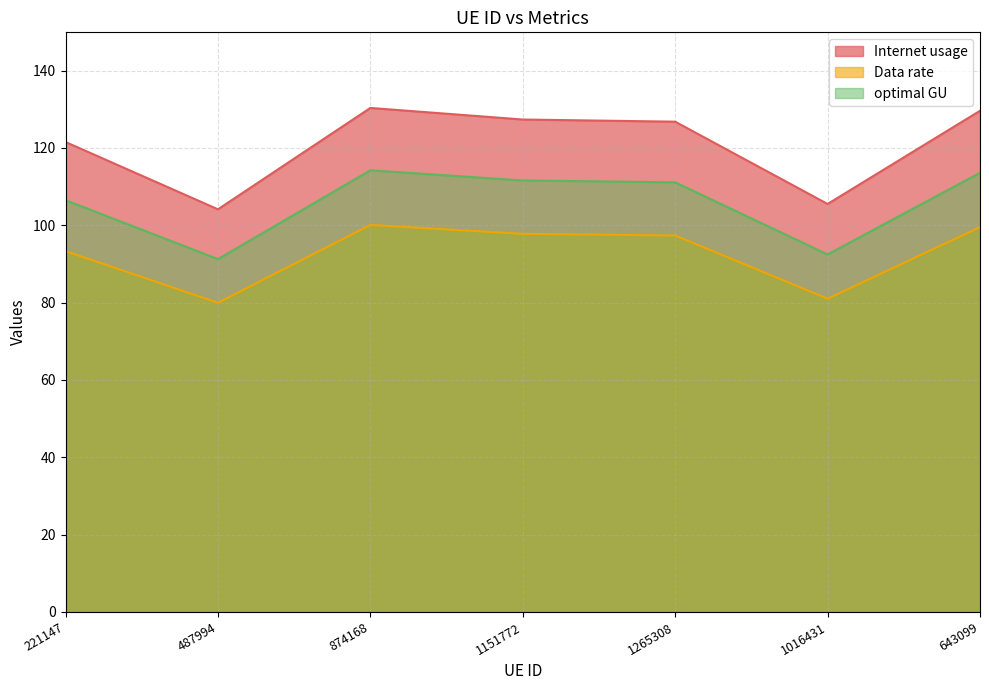

What is the label of the 7th point from the right?

221147